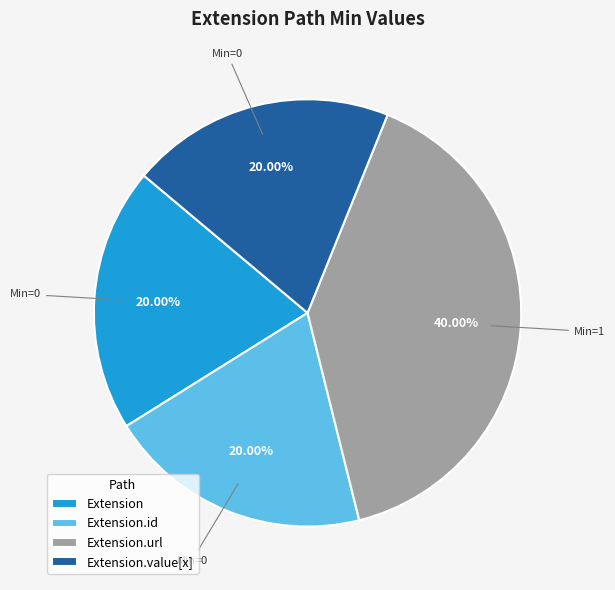

To the nearest percent, what percentage of the pie is Extension.url?

40%